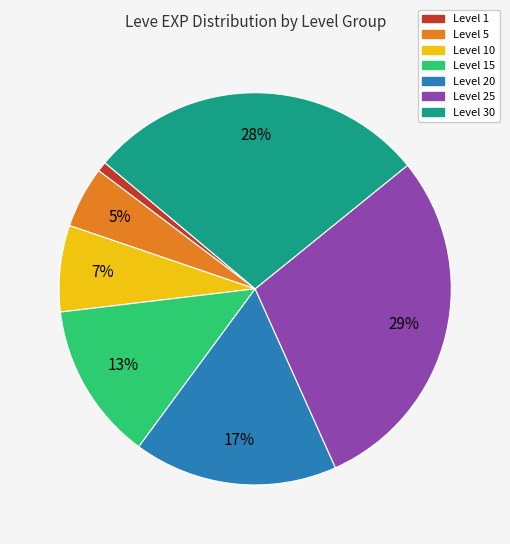

To the nearest percent, what is the difference between the largest and smallest slice percentages?

28%